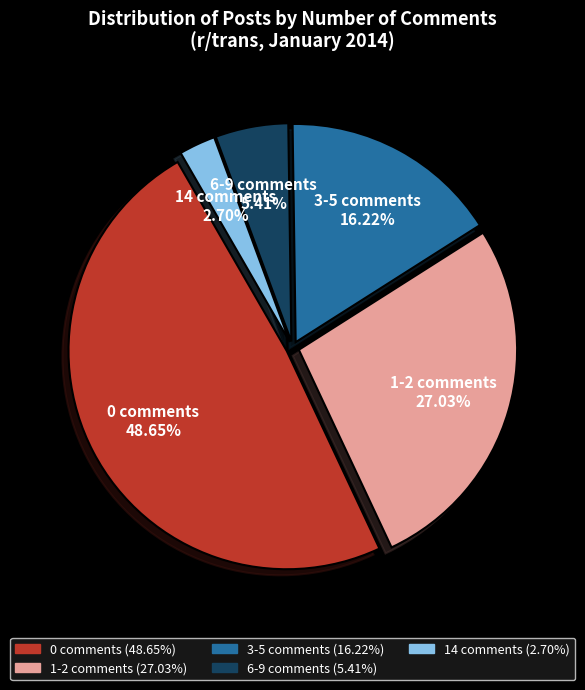

What is the ratio of the value at 1-2 comments to the value at 6-9 comments?

5.0